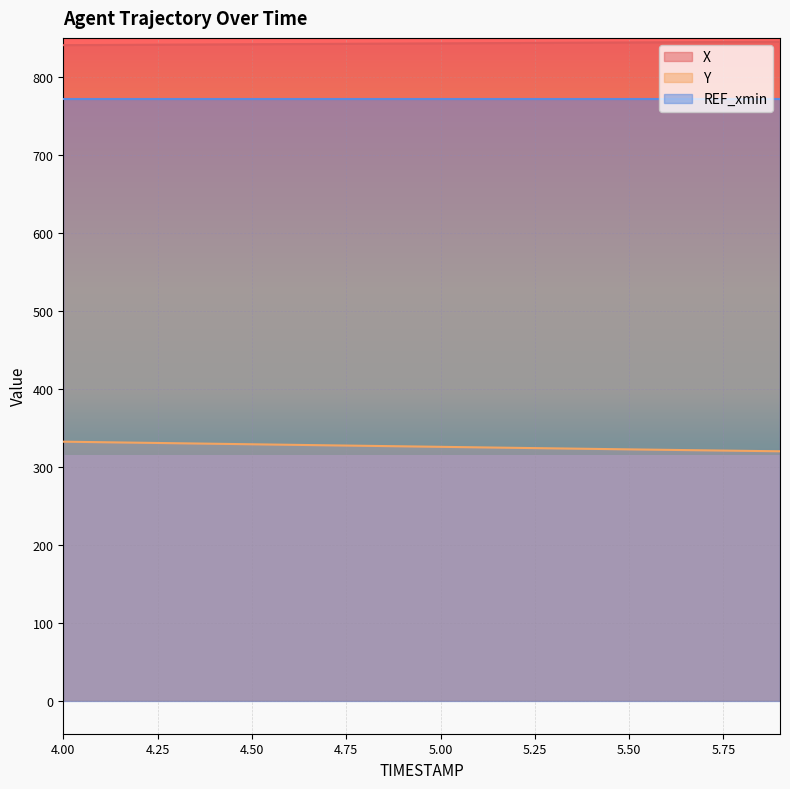

True or false: X and Y intersect in this chart.

False